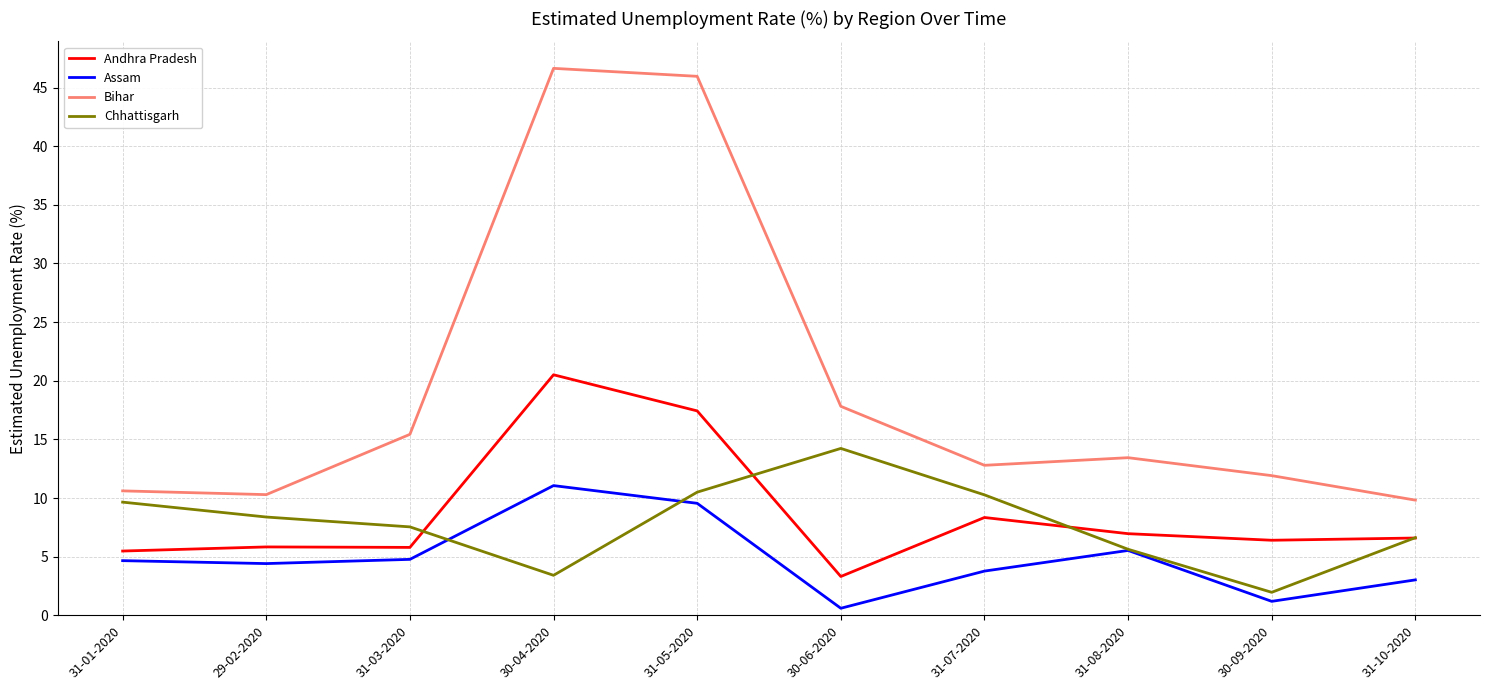

At 30-06-2020, list the series in order from smallest to largest.

Assam, Andhra Pradesh, Chhattisgarh, Bihar